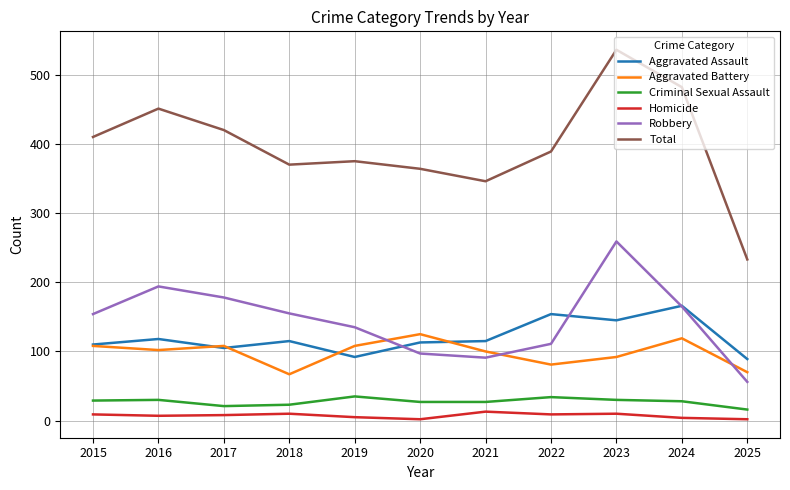

Is it true that Robbery equals 56 at 2025?

True